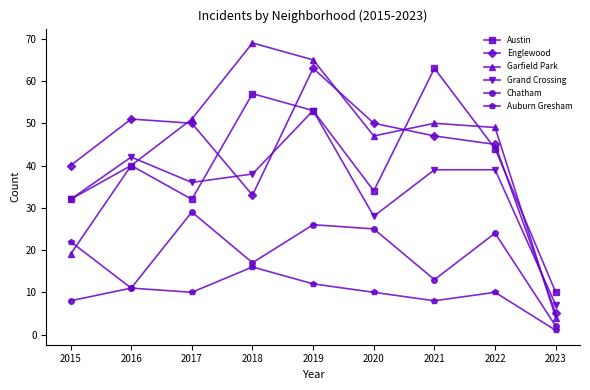

Reading left to right, what are all the values shown in this chart?

Austin: 32	40	32	57	53	34	63	44	10
Englewood: 40	51	50	33	63	50	47	45	5
Garfield Park: 19	40	51	69	65	47	50	49	4
Grand Crossing: 32	42	36	38	53	28	39	39	7
Chatham: 8	11	29	17	26	25	13	24	2
Auburn Gresham: 22	11	10	16	12	10	8	10	1